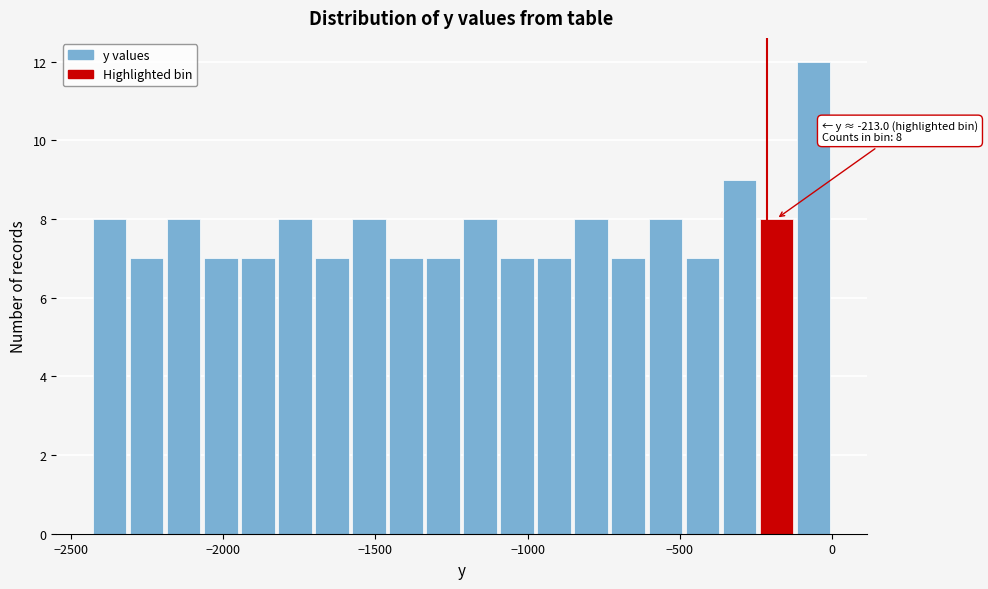

Around what value on the x-axis is the tallest bar? Give the approximate position of its centre, as read against the axis.

-50